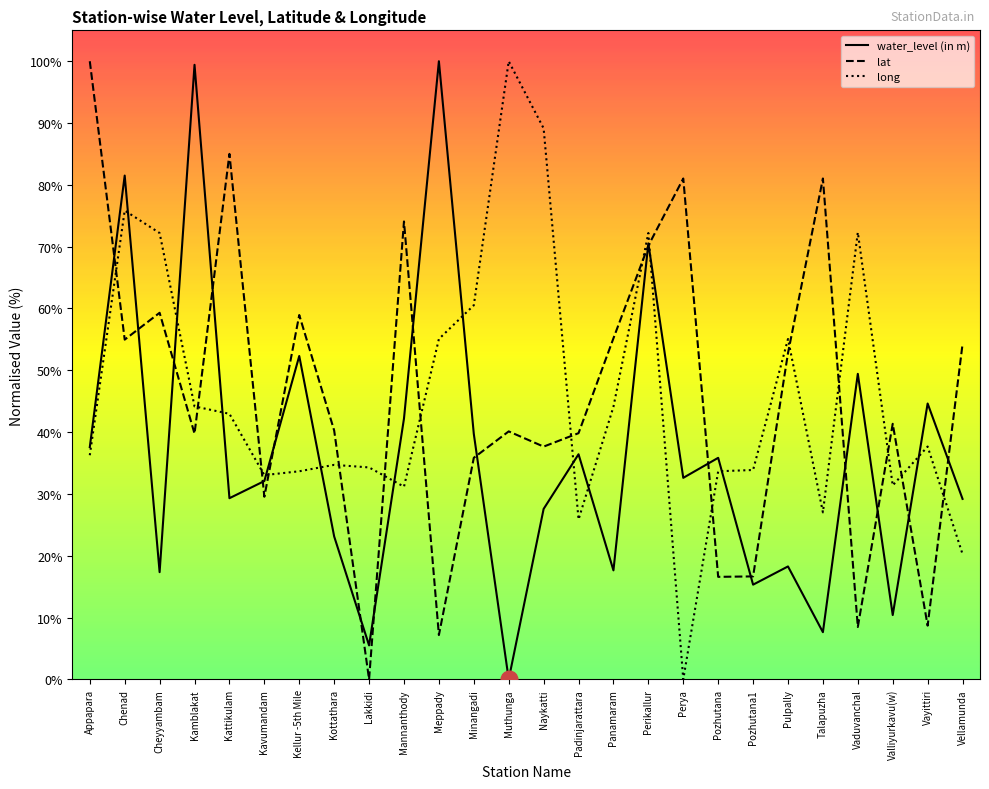

Rank the series at Valliyurkavu(w) from highest to lowest value.

lat, long, water_level (in m)